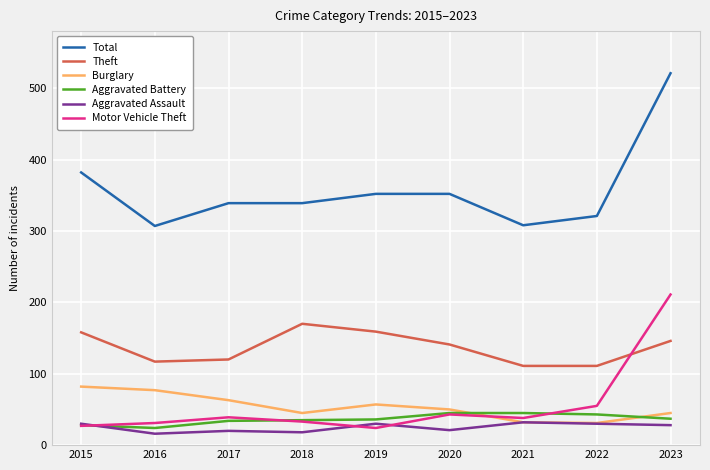

What is the greatest value displayed?

521